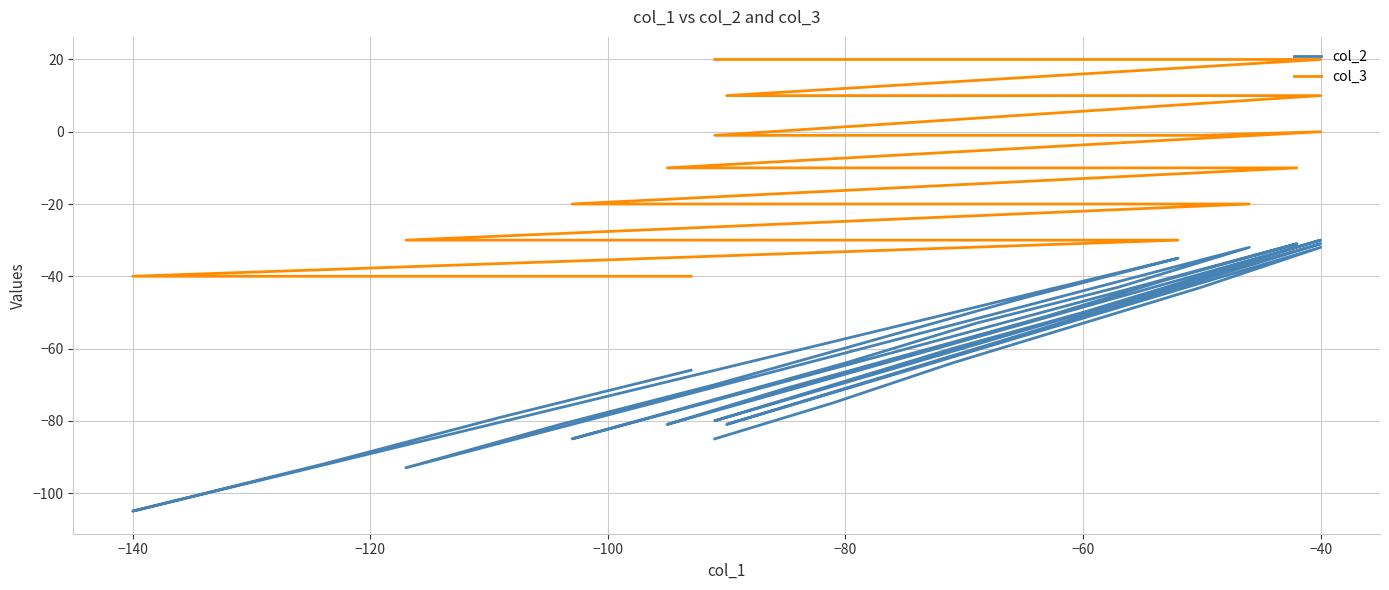

What is the maximum value for col_2?

-30